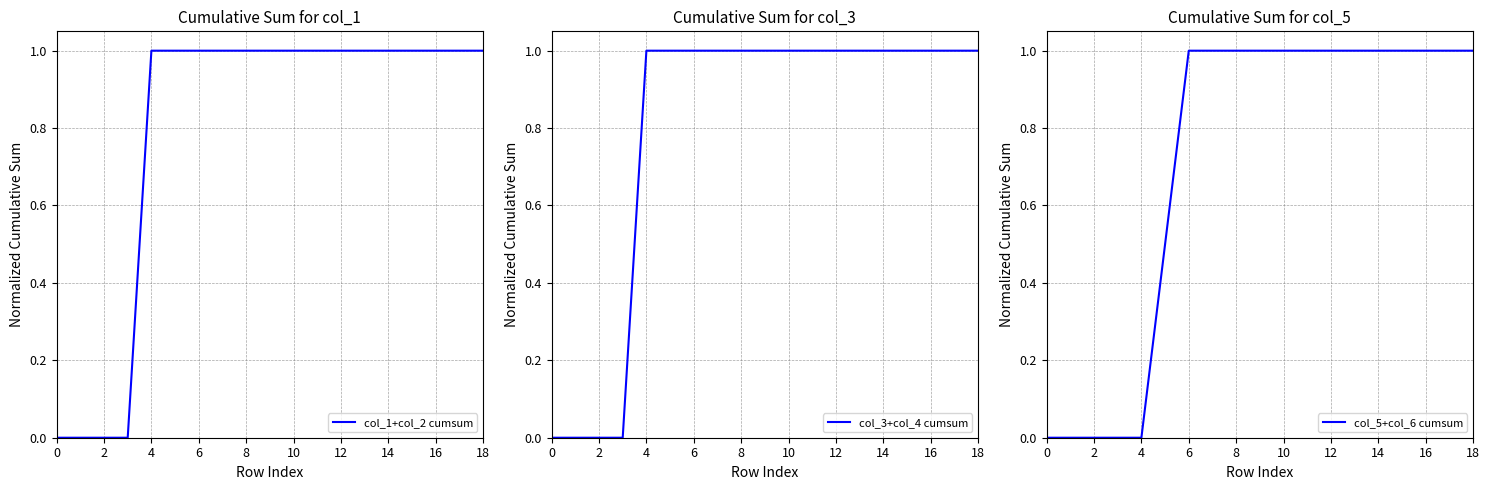

True or false: col_1+col_2 cumsum has a value of 1 at 6.

True